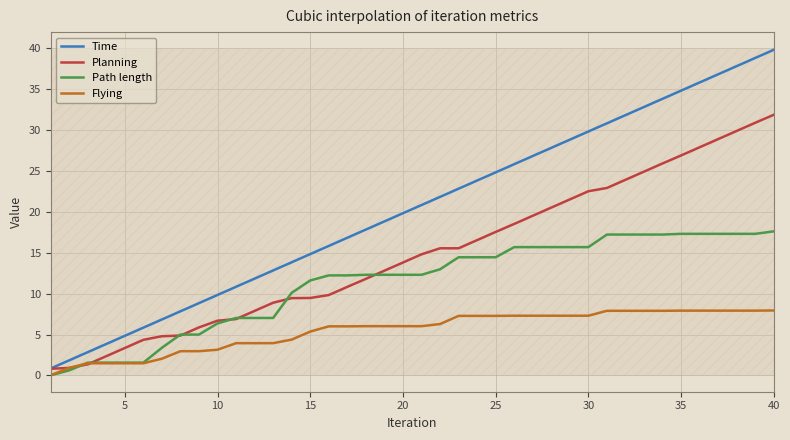

What is the maximum value shown in the chart?

39.8